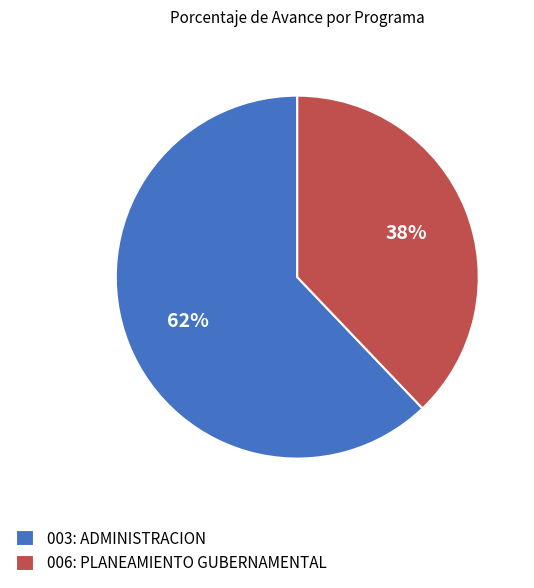

Rank the categories by value from highest to lowest.

003: ADMINISTRACION, 006: PLANEAMIENTO GUBERNAMENTAL